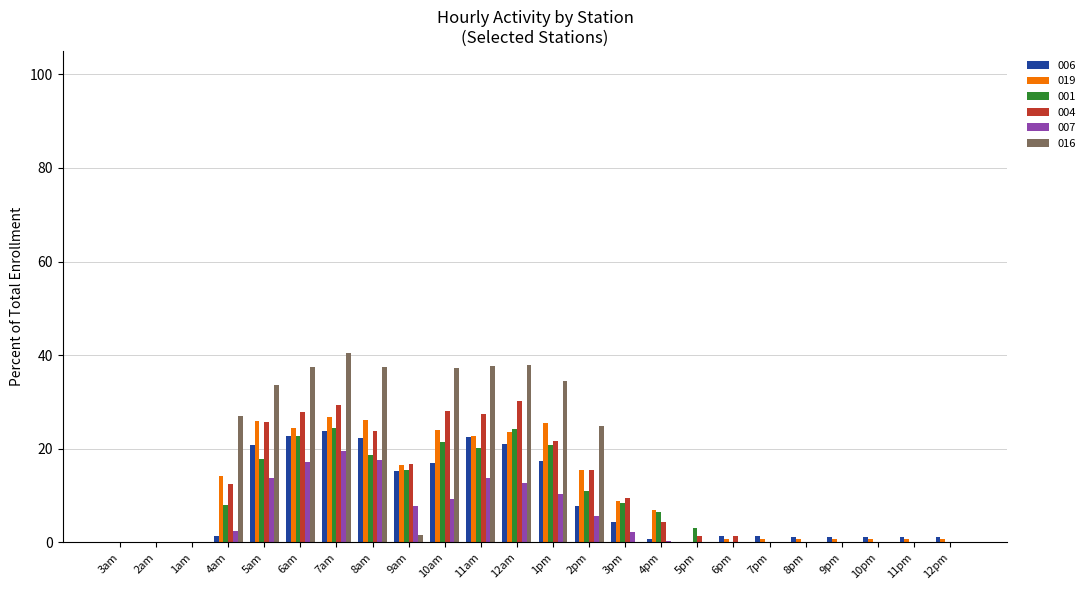

Are the bars horizontal?

No